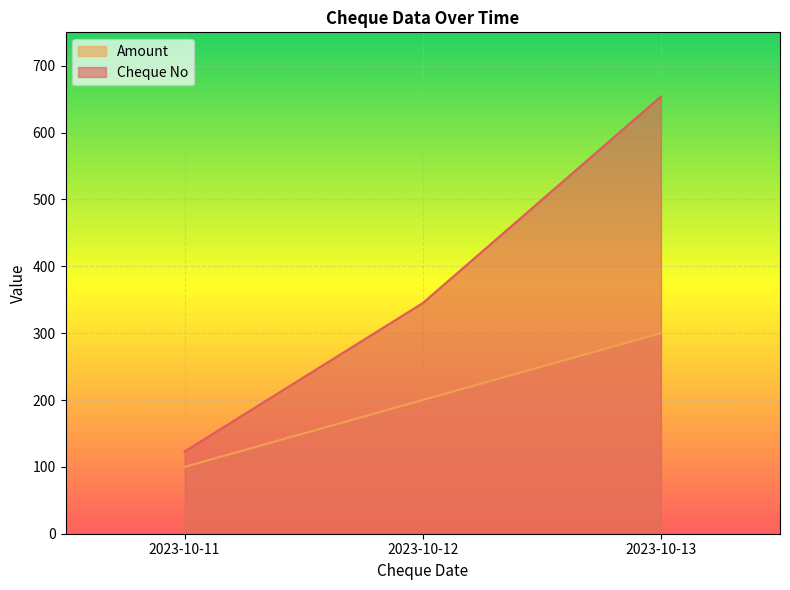

How many lines are shown in the chart?

2